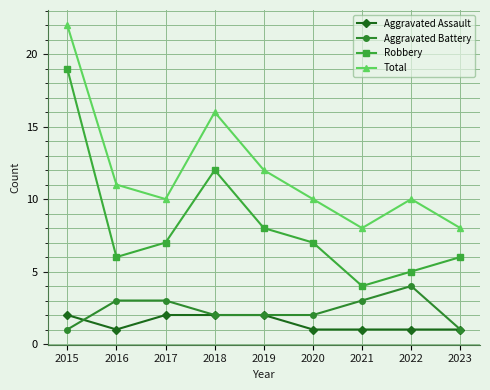

How many lines are shown in the chart?

4